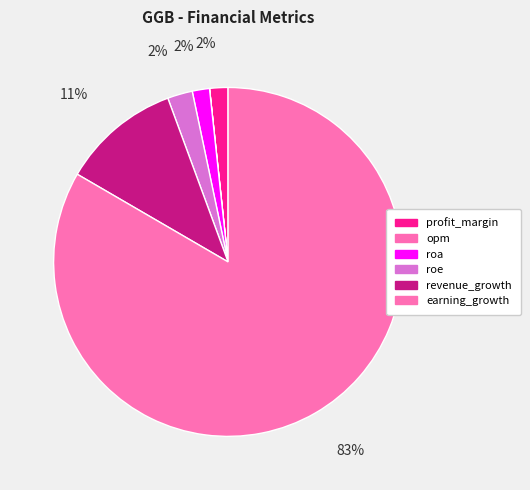

Rank the categories by value from lowest to highest.

opm, roa, profit_margin, roe, revenue_growth, earning_growth